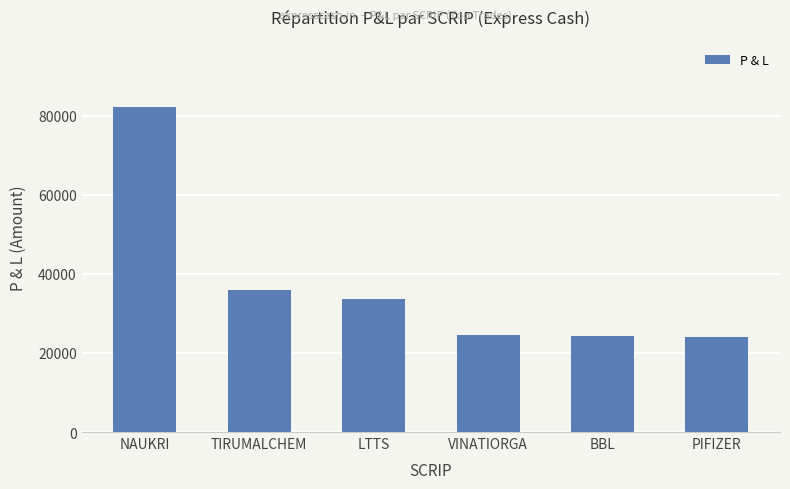

At which label is the value closest to 53084?

TIRUMALCHEM